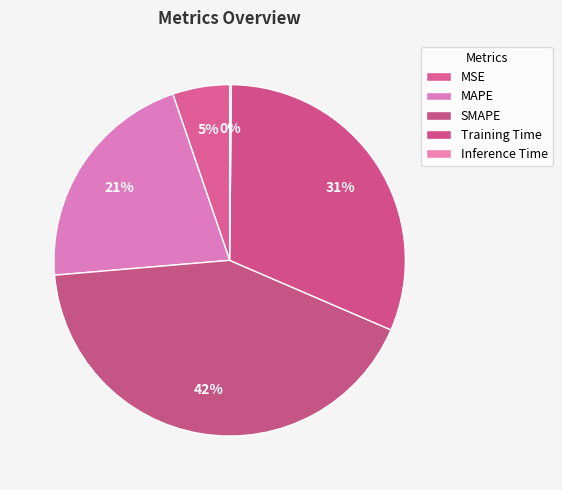

To the nearest percent, what is the combined percentage of SMAPE and Training Time?

73%